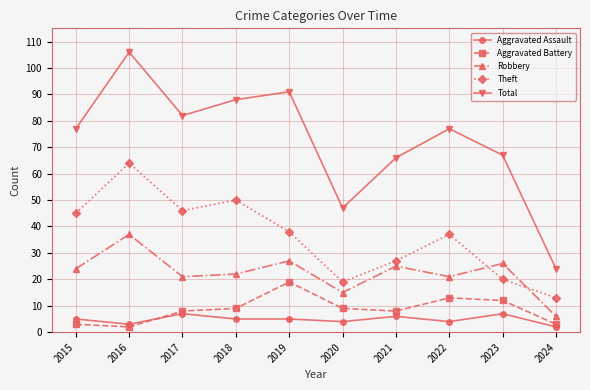

At how many categories does at least one series exceed 9?

10